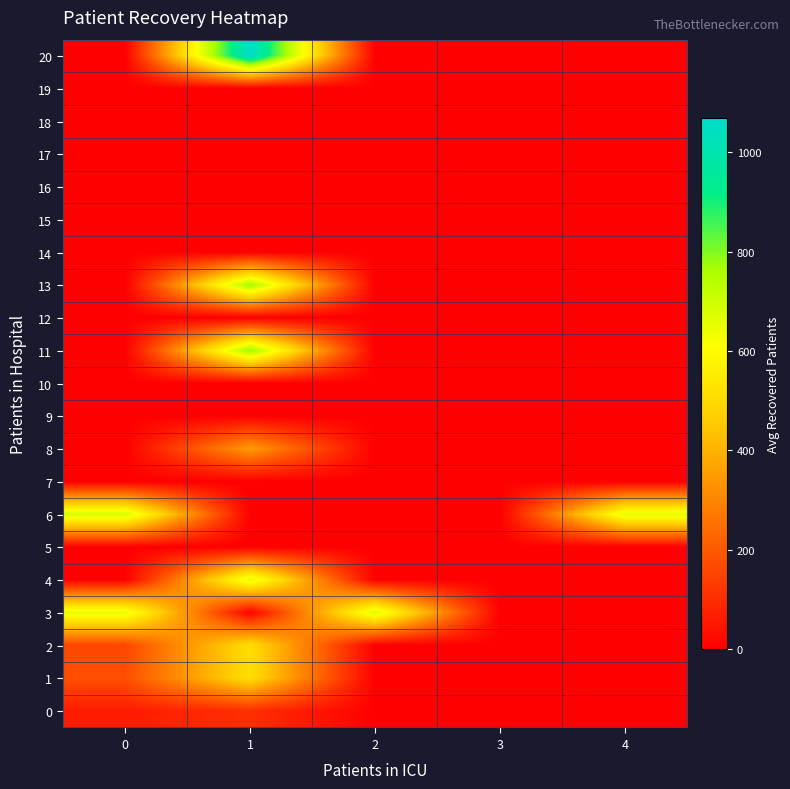

Reading right to left, extract all data points from this chart.

0: 4=0.0	3=0.0	2=0.0	1=104.8	0=64.4
1: 4=0.0	3=0.0	2=0.0	1=515.5	0=177.1
2: 4=0.0	3=0.0	2=0.0	1=515.0	0=159.5
3: 4=0.0	3=0.0	2=682.0	1=0.0	0=654.0
4: 4=0.0	3=0.0	2=0.0	1=668.0	0=0.0
5: 4=0.0	3=0.0	2=0.0	1=0.0	0=0.0
6: 4=664.0	3=0.0	2=0.0	1=0.0	0=690.0
7: 4=0.0	3=0.0	2=0.0	1=0.0	0=0.0
8: 4=0.0	3=0.0	2=0.0	1=350.0	0=0.0
9: 4=0.0	3=0.0	2=0.0	1=0.0	0=0.0
10: 4=0.0	3=0.0	2=0.0	1=0.0	0=0.0
11: 4=0.0	3=0.0	2=0.0	1=778.0	0=0.0
12: 4=0.0	3=0.0	2=0.0	1=0.0	0=0.0
13: 4=0.0	3=0.0	2=0.0	1=774.0	0=0.0
14: 4=0.0	3=0.0	2=0.0	1=0.0	0=0.0
15: 4=0.0	3=0.0	2=0.0	1=0.0	0=0.0
16: 4=0.0	3=0.0	2=0.0	1=0.0	0=0.0
17: 4=0.0	3=0.0	2=0.0	1=0.0	0=0.0
18: 4=0.0	3=0.0	2=0.0	1=0.0	0=0.0
19: 4=0.0	3=0.0	2=0.0	1=0.0	0=0.0
20: 4=0.0	3=0.0	2=0.0	1=1069.0	0=0.0